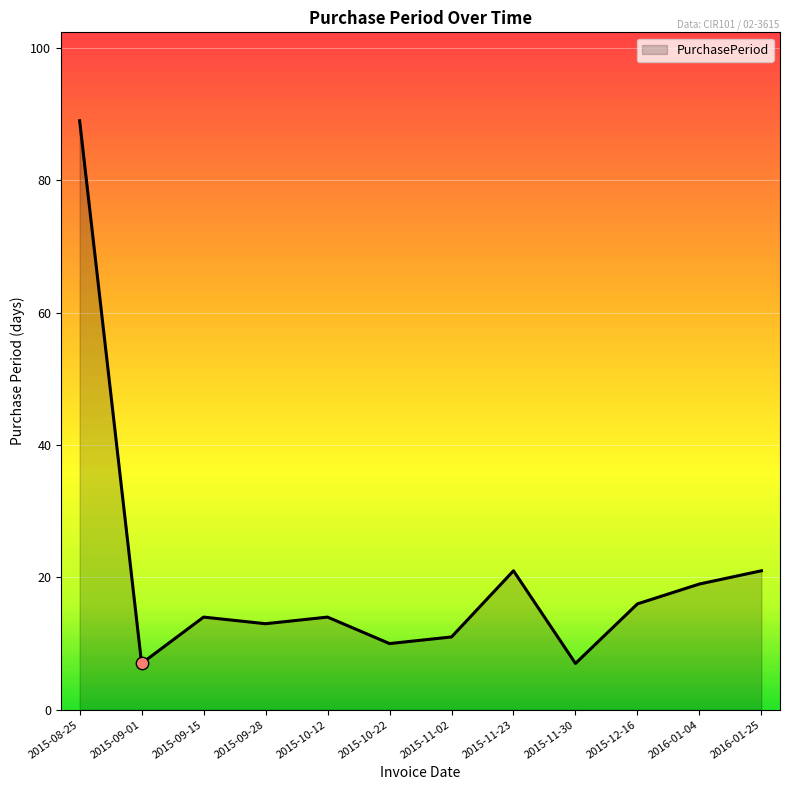

What is the change in value from 2015-10-22 to 2015-11-02?

+1